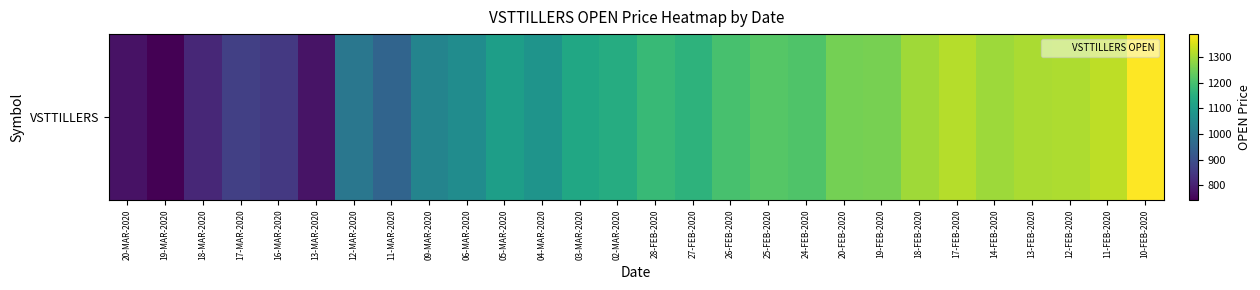

Between 10-FEB-2020 and 14-FEB-2020, which is larger?

10-FEB-2020